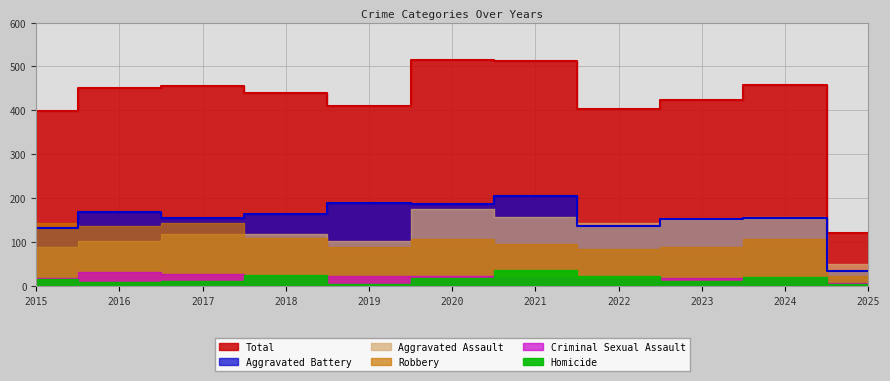

What is the value of the Aggravated Assault point at the 2nd from the left?

103